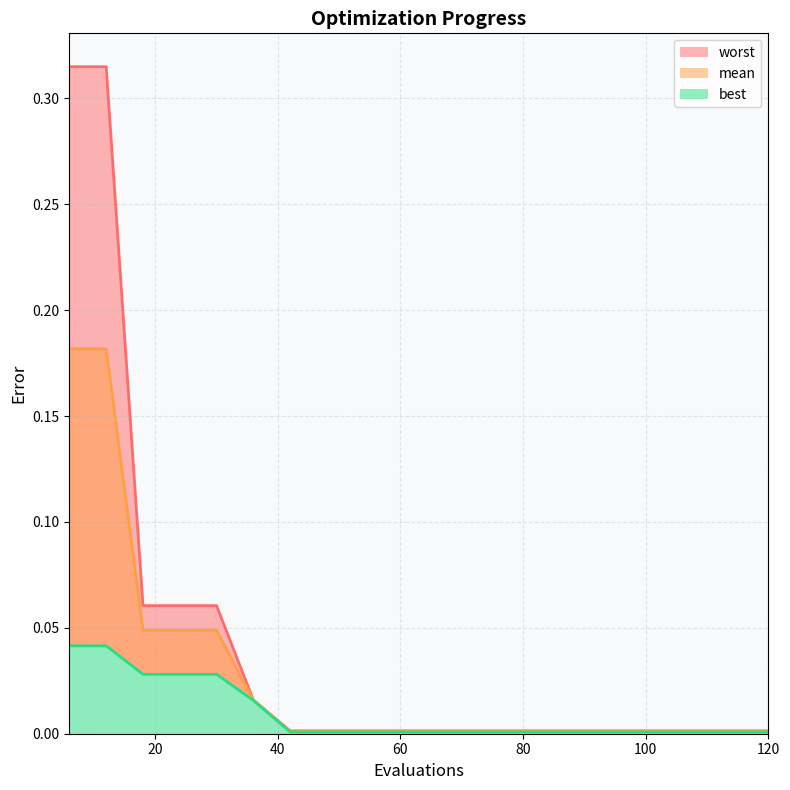

True or false: worst and mean intersect in this chart.

False